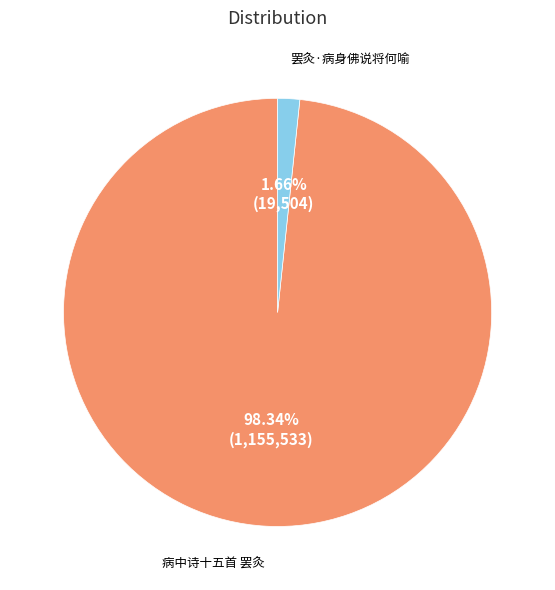

What is the ratio of the value at 病中诗十五首 罢灸 to the value at 罢灸·病身佛说将何喻?

59.2